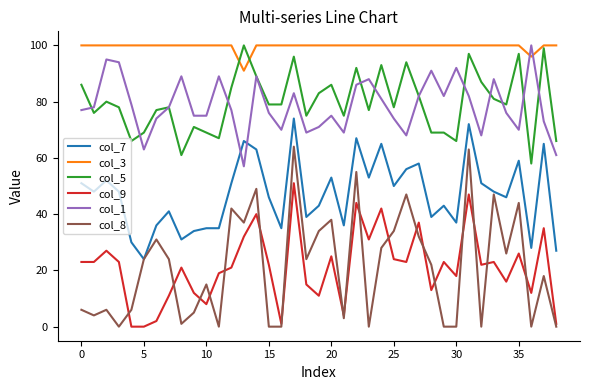

Reading right to left, transcribe all the data shown in this chart.

col_7: 27	65	28	59	46	48	51	72	37	43	39	58	56	50	65	53	67	36	53	43	39	74	35	46	63	66	51	35	35	34	31	41	36	24	30	48	52	48	51
col_3: 100	100	96	100	100	100	100	100	100	100	100	100	100	100	100	100	100	100	100	100	100	100	100	100	100	91	100	100	100	100	100	100	100	100	100	100	100	100	100
col_5: 66	99	58	97	79	81	87	97	66	69	69	82	94	78	93	77	92	75	86	83	75	96	79	79	89	100	85	67	69	71	61	78	77	69	66	78	80	76	86
col_9: 1	35	12	26	16	23	22	47	18	23	13	37	23	24	42	31	44	4	25	11	15	51	1	22	40	32	21	19	8	12	21	11	2	0	0	23	27	23	23
col_1: 61	73	100	70	76	88	68	82	92	82	91	82	68	74	81	88	86	69	75	71	69	83	70	76	89	57	77	89	75	75	89	78	74	63	79	94	95	78	77
col_8: 0	18	0	44	26	47	0	63	0	0	22	32	47	34	28	0	55	3	38	34	24	64	0	0	49	37	42	0	15	5	1	24	31	24	6	0	6	4	6